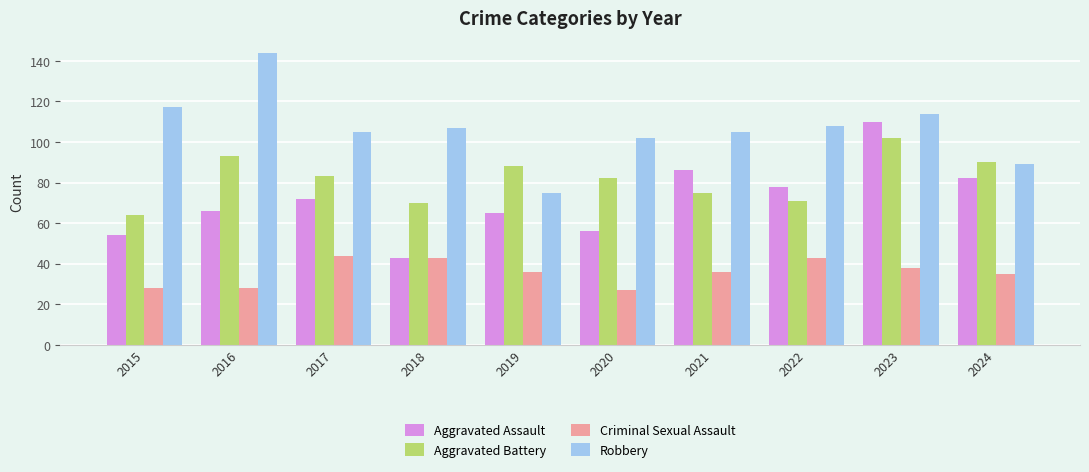

What are all the series names shown in the legend?

Aggravated Assault, Aggravated Battery, Criminal Sexual Assault, Robbery